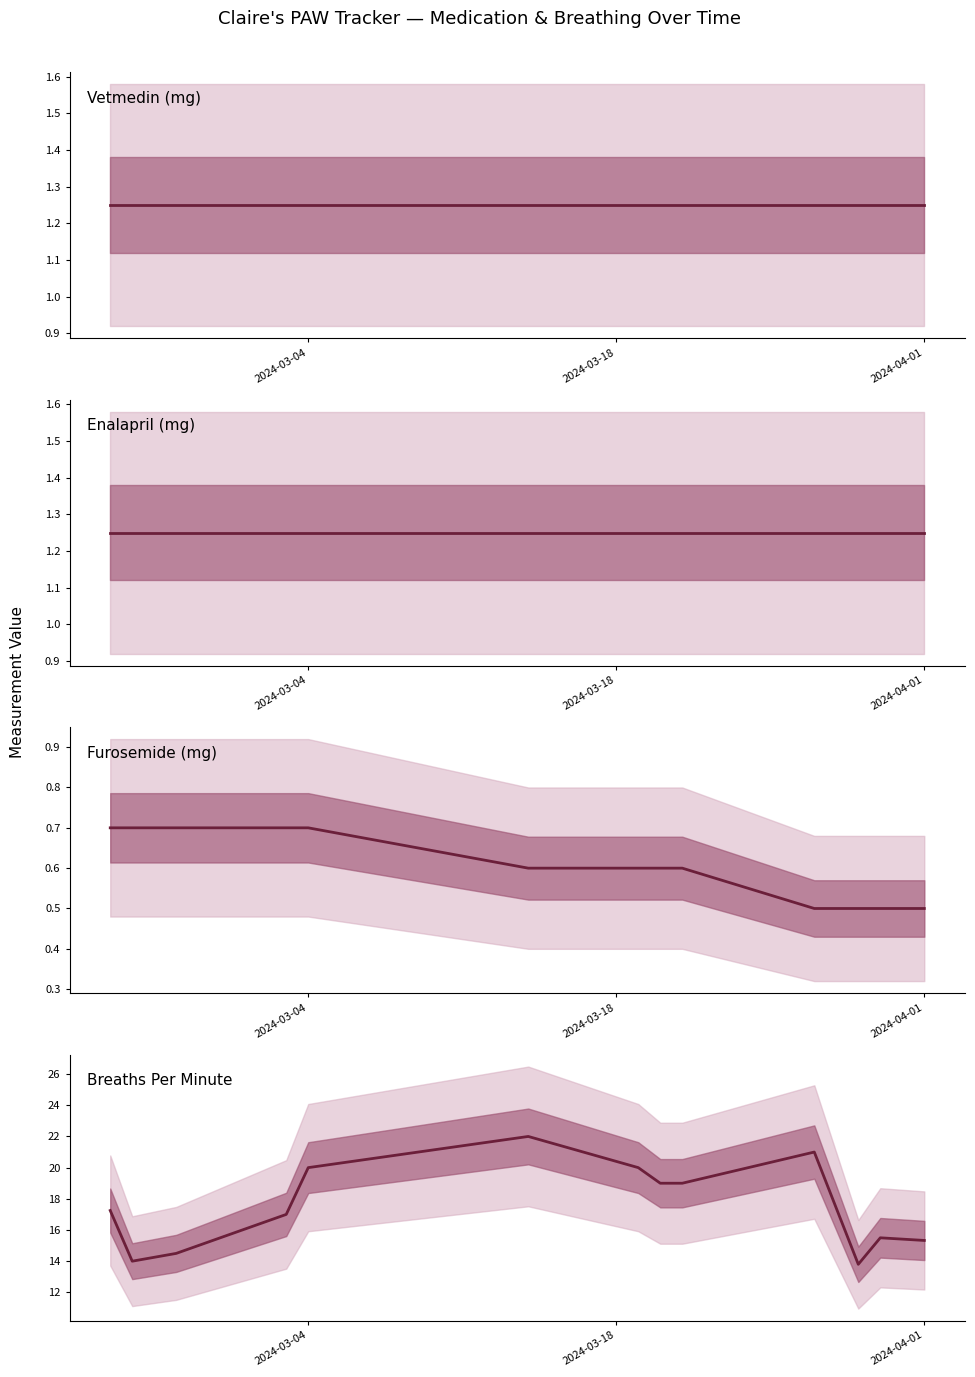

True or false: Vetmedin (mg) and Furosemide (mg) intersect in this chart.

False